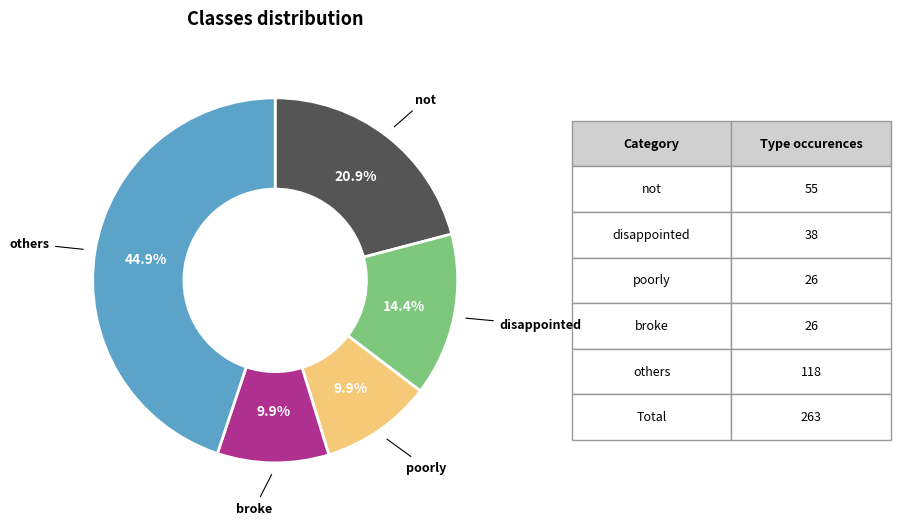

Is there any slice that represents more than half of the pie?

No